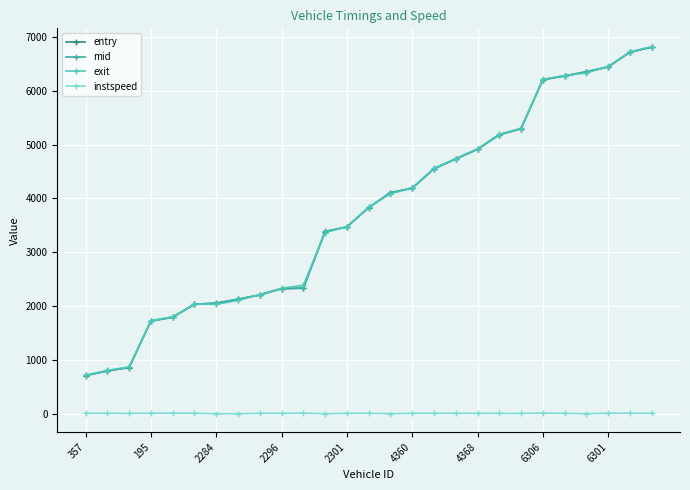

What is the highest value of the mid series?

6811.4